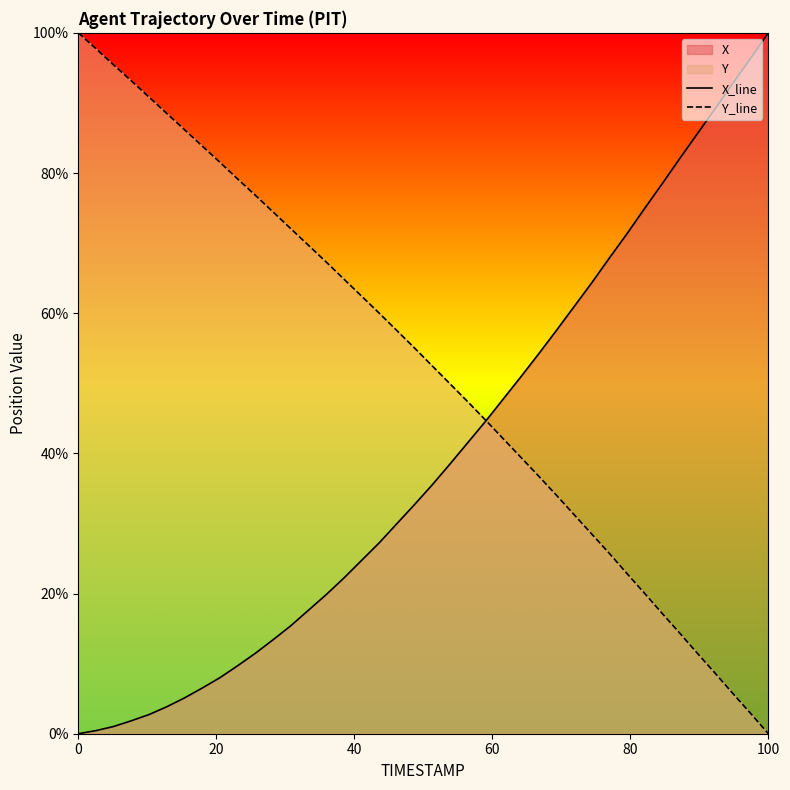

At which label does Y_line reach its minimum?

100